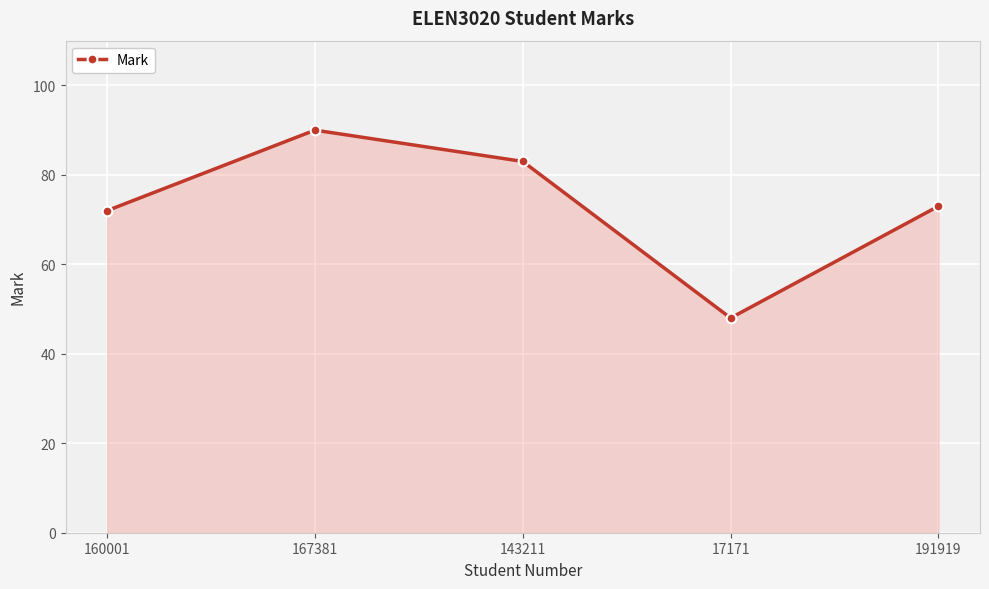

What is the difference between the second highest and minimum values?

35